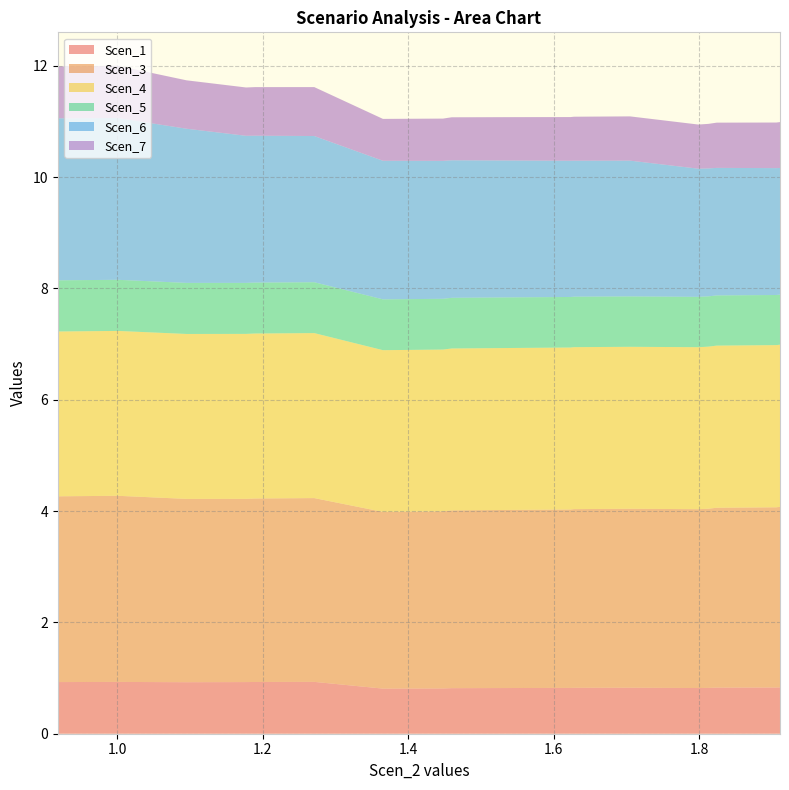

Reading right to left, extract all data points from this chart.

Scen_1: 0.8	0.8	0.8	0.8	0.8	0.8	0.8	0.8	0.8	0.8	0.8	0.8	0.8	0.8	0.9	0.9	0.9	0.9	0.9	0.9
Scen_3: 3.2	3.2	3.2	3.2	3.2	3.2	3.2	3.2	3.2	3.2	3.2	3.2	3.2	3.2	3.3	3.3	3.3	3.3	3.3	3.3
Scen_4: 2.9	2.9	2.9	2.9	2.9	2.9	2.9	2.9	2.9	2.9	2.9	2.9	2.9	2.9	3.0	3.0	3.0	3.0	3.0	3.0
Scen_5: 0.9	0.9	0.9	0.9	0.9	0.9	0.9	0.9	0.9	0.9	0.9	0.9	0.9	0.9	0.9	0.9	0.9	0.9	0.9	0.9
Scen_6: 2.3	2.3	2.3	2.3	2.3	2.3	2.4	2.4	2.4	2.5	2.5	2.5	2.5	2.5	2.6	2.6	2.6	2.8	2.9	2.9
Scen_7: 0.8	0.8	0.8	0.8	0.8	0.8	0.8	0.8	0.8	0.8	0.8	0.8	0.8	0.8	0.9	0.9	0.9	0.9	0.9	0.9